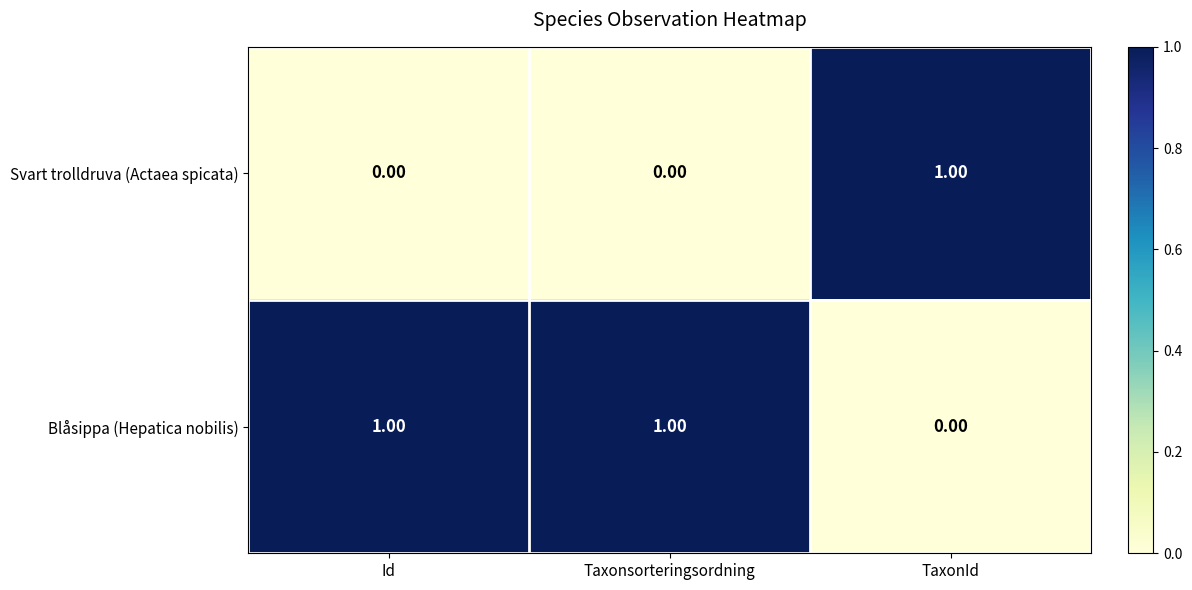

At Id, list the series in order from smallest to largest.

Svart trolldruva (Actaea spicata), Blåsippa (Hepatica nobilis)